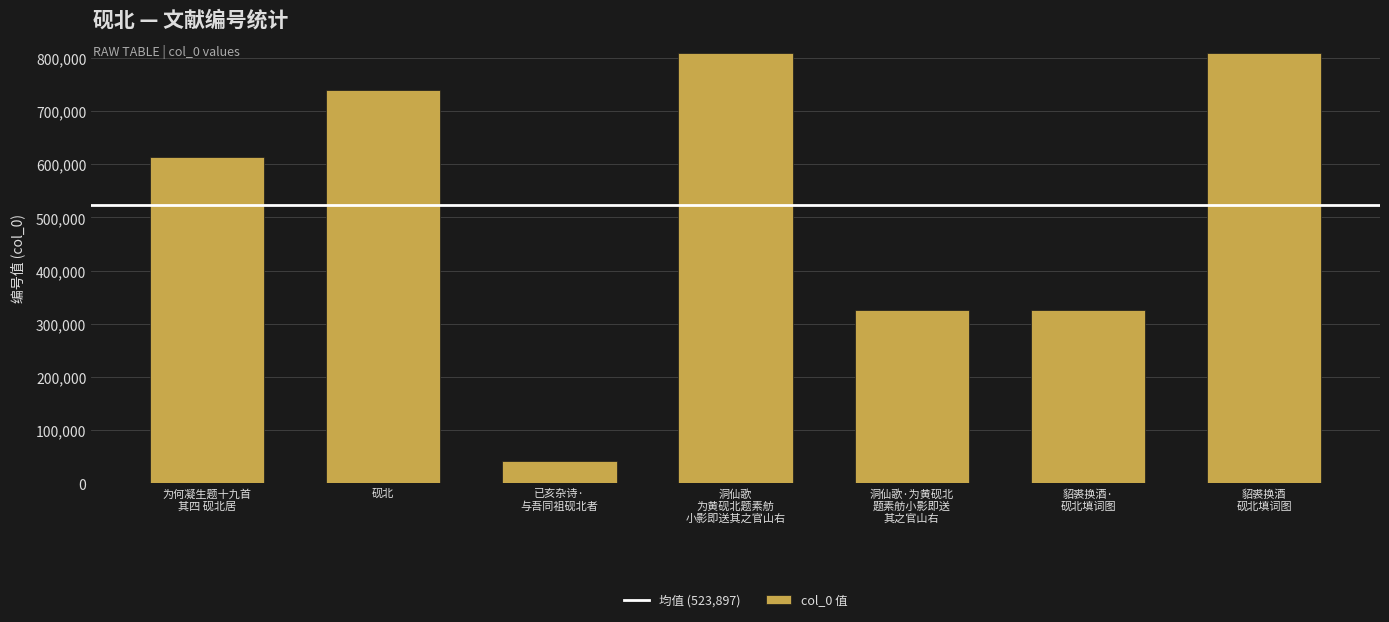

What is the difference between the maximum and minimum values?

767929